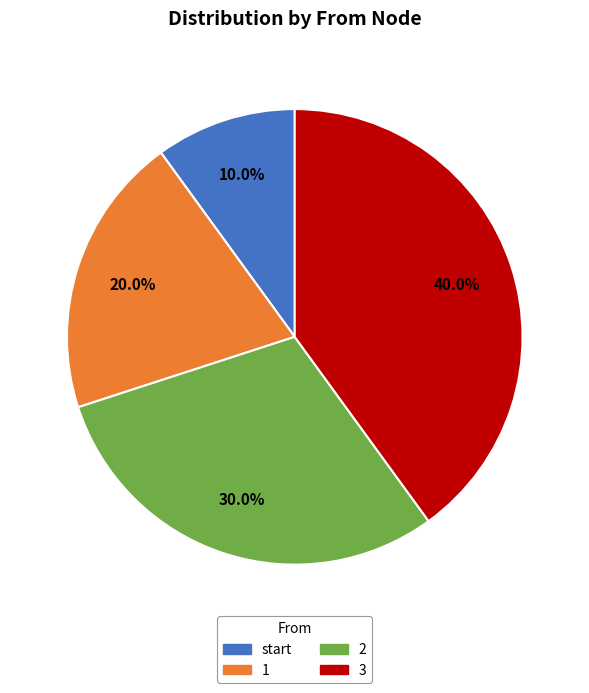

To the nearest percent, what portion does 1 represent?

20%